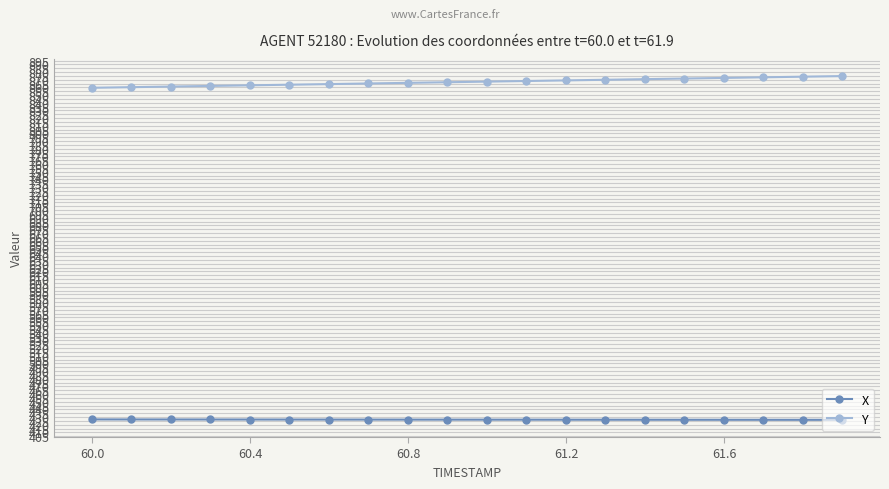

What is the value of the Y point at the 9th from the left?

866.0